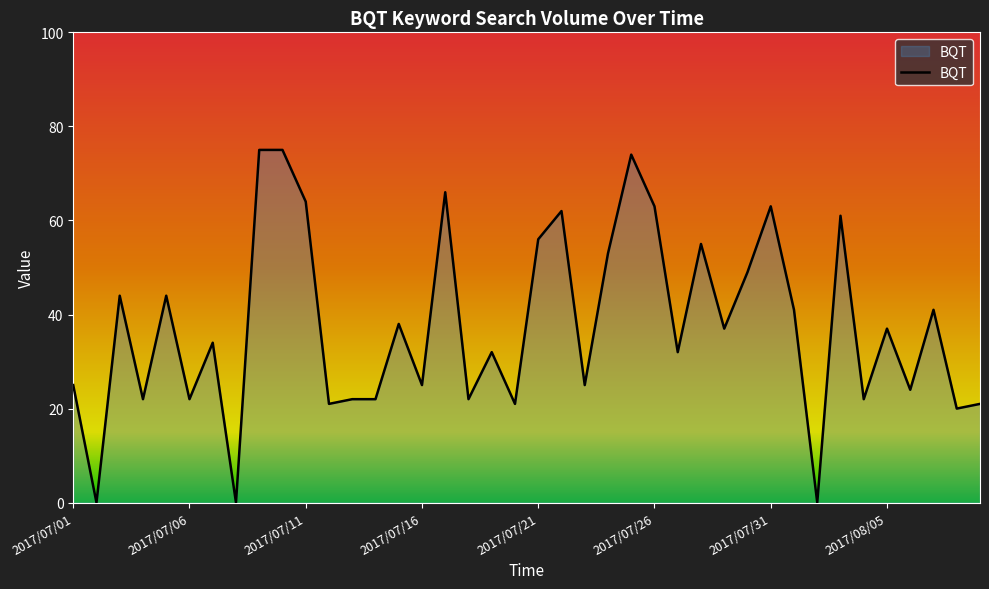

What is the maximum value shown in the chart?

75